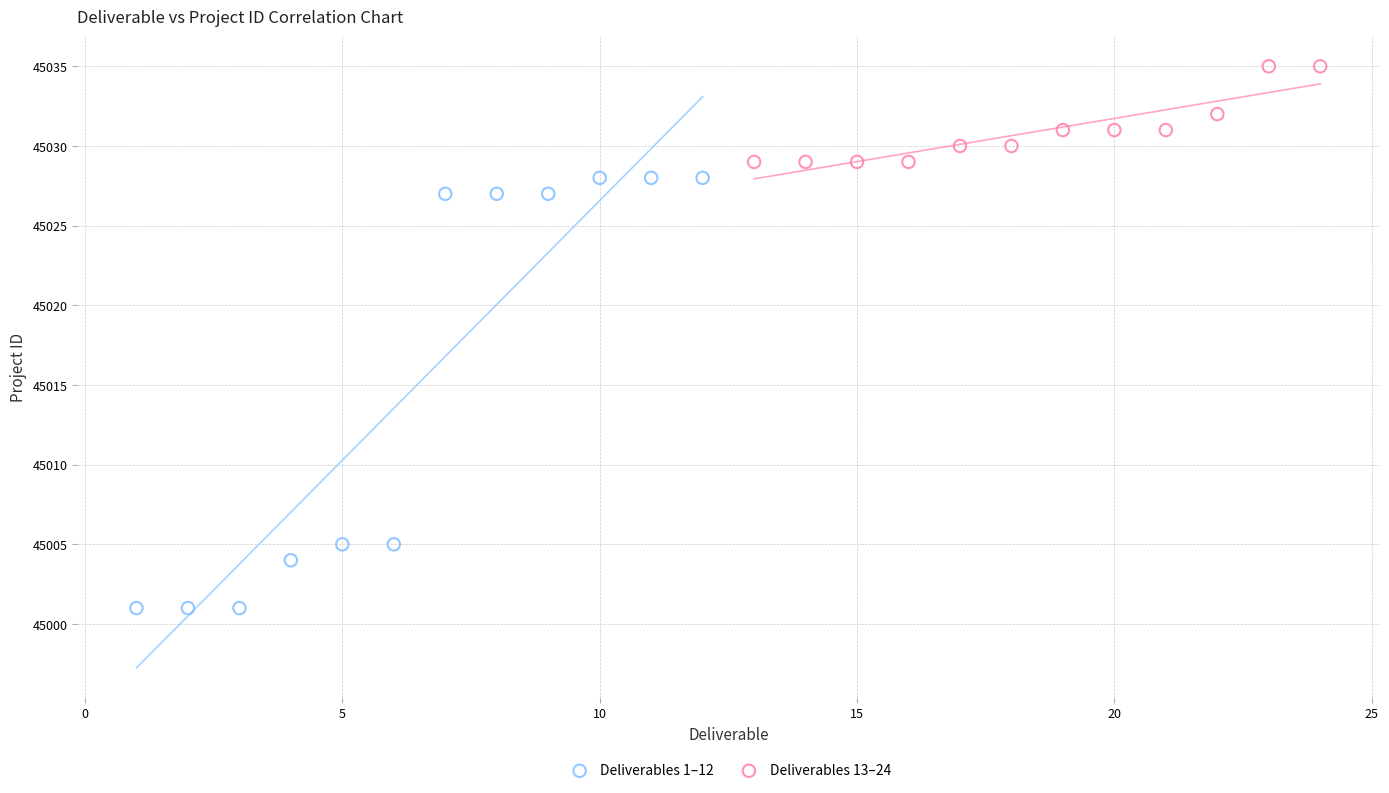

Which series reaches the minimum Y coordinate?

Deliverables 1–12